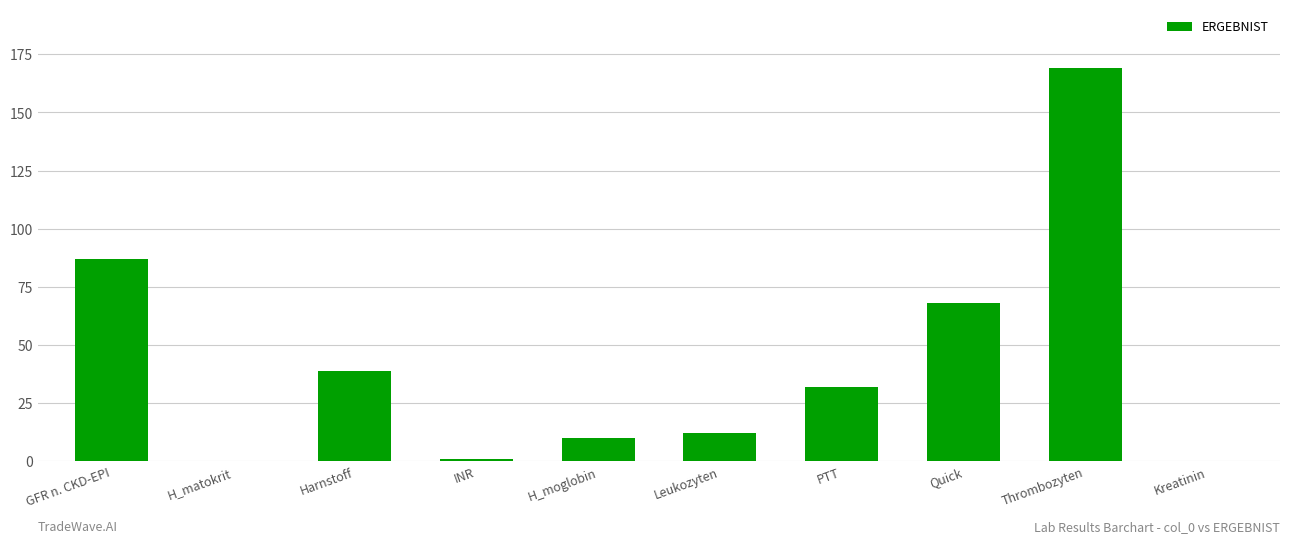

What is the greatest value displayed?

169